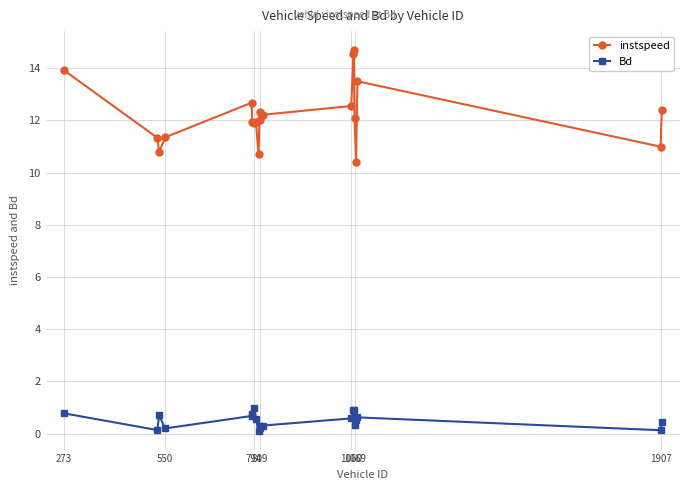

How many interior local peaks does the instspeed series have?

5